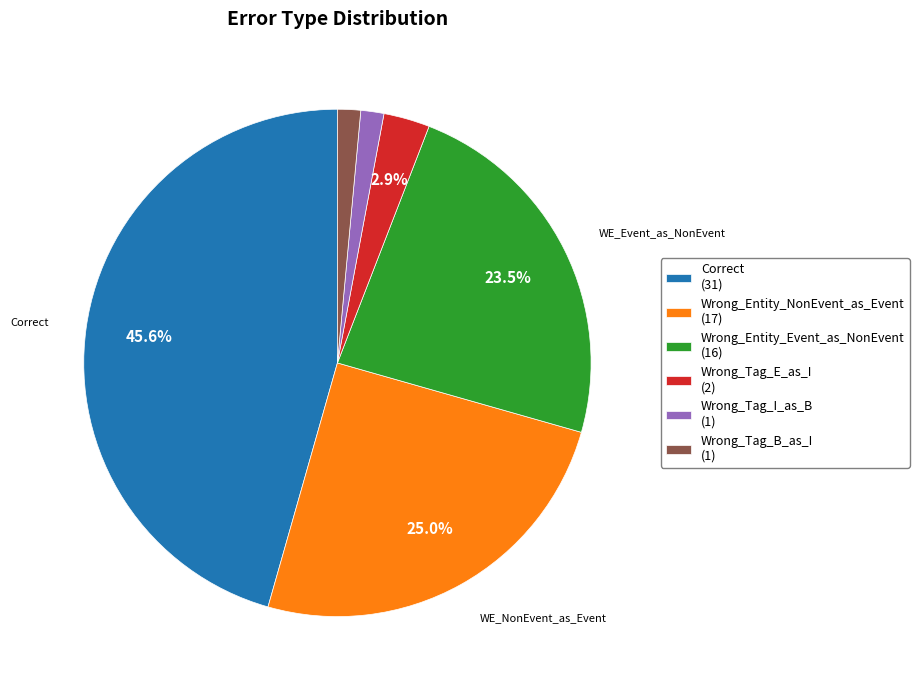

Does any single category account for the majority?

No